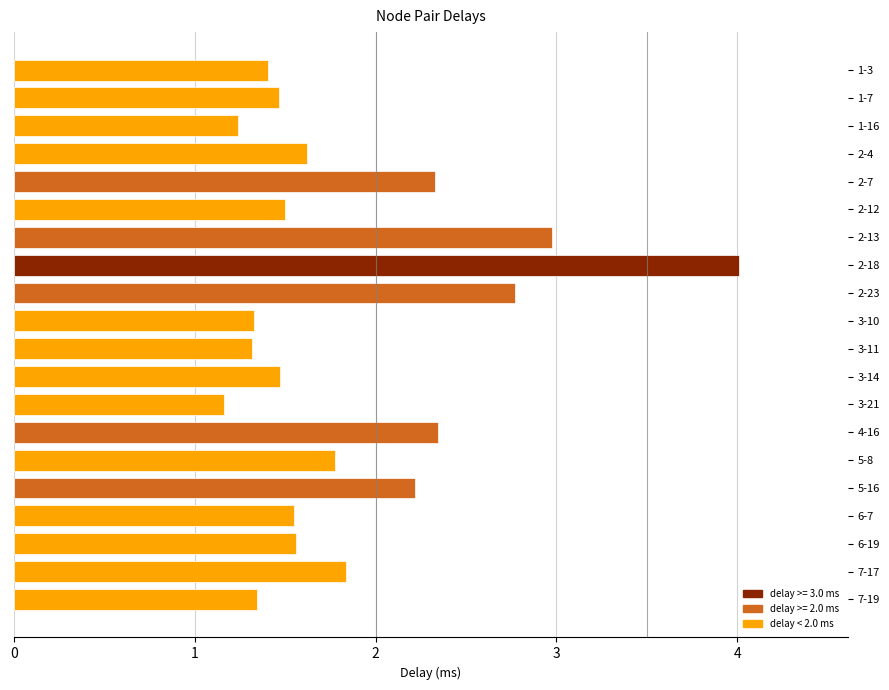

What is the maximum value shown in the chart?

4.0